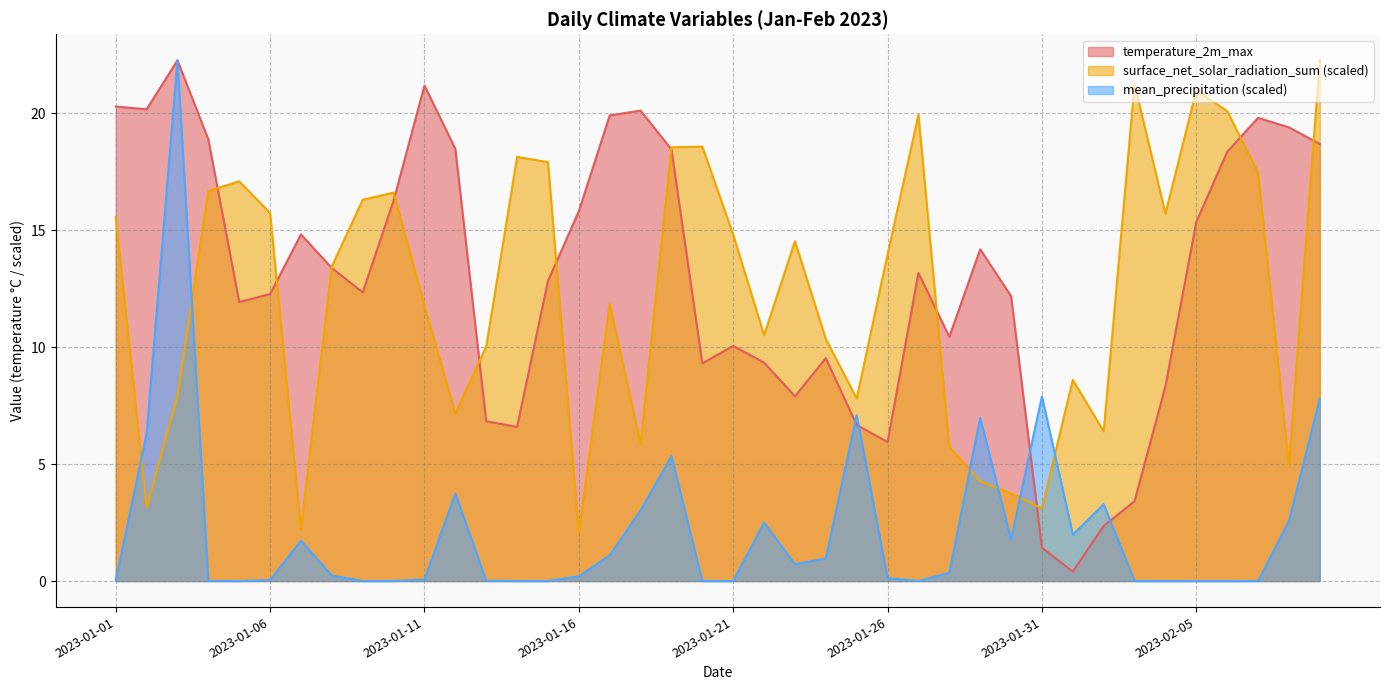

Between which two adjacent categories do mean_precipitation and temperature_2m_max first intersect?

2023-01-24 and 2023-01-25